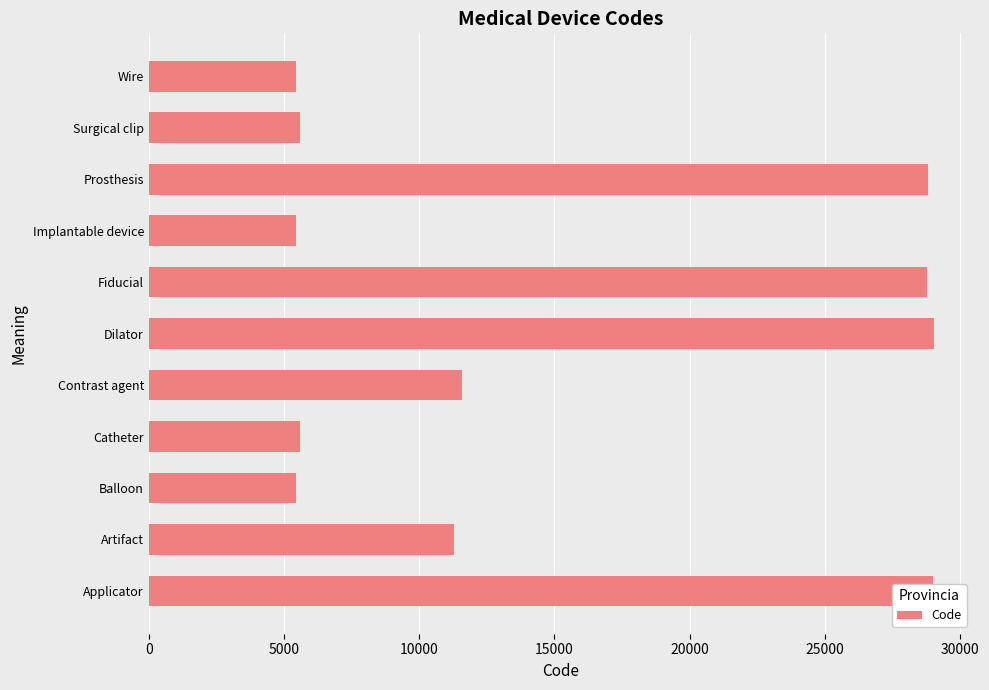

What is the smallest value displayed?

5429